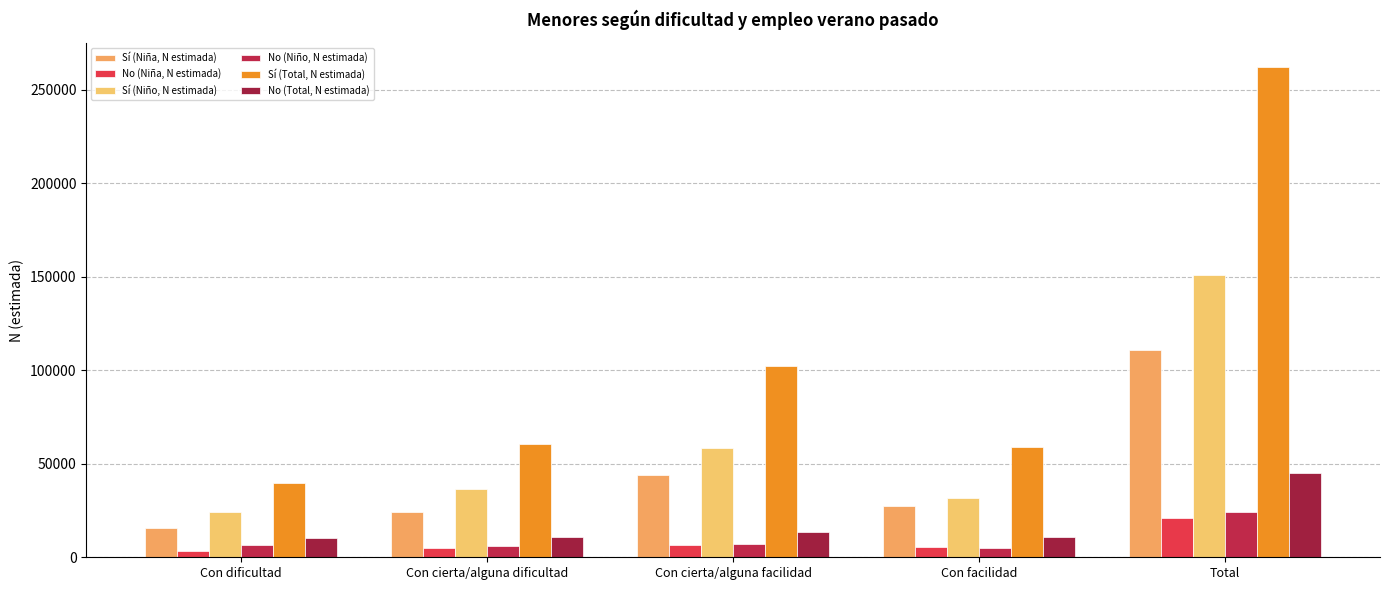

What is the greatest value displayed?

261826